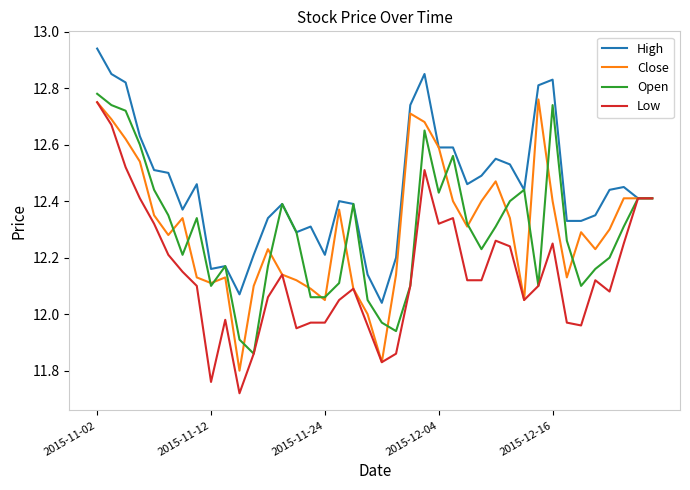

Which series has the largest total across all categories?

High